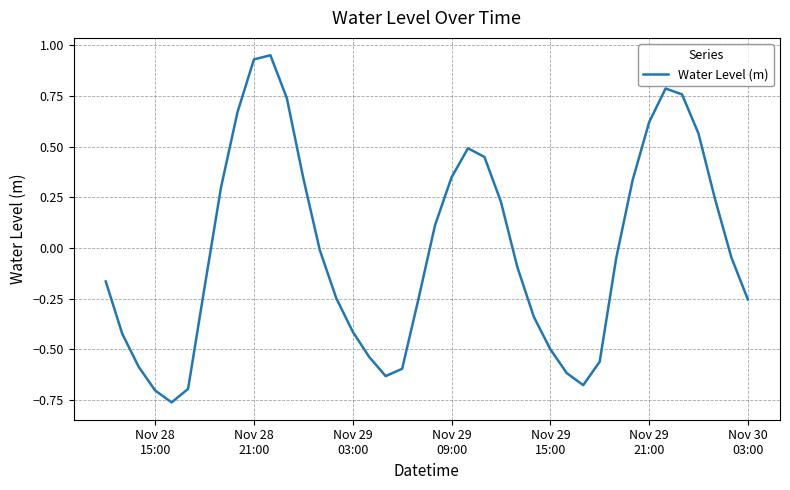

What is the difference between the maximum and minimum values?

1.7